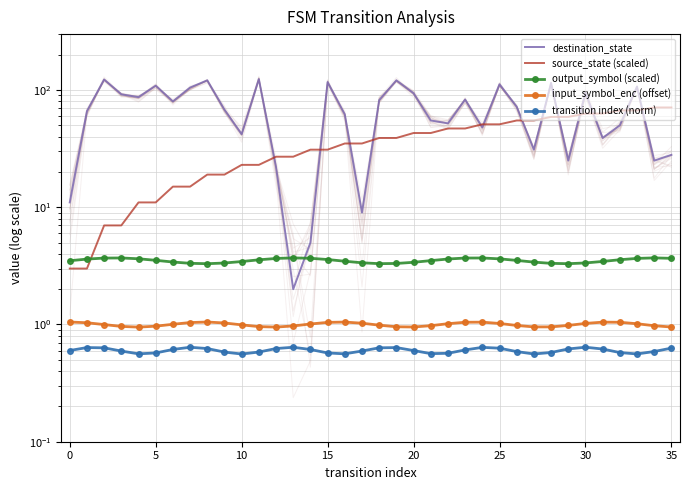

At how many categories does at least one series exceed 118?

4